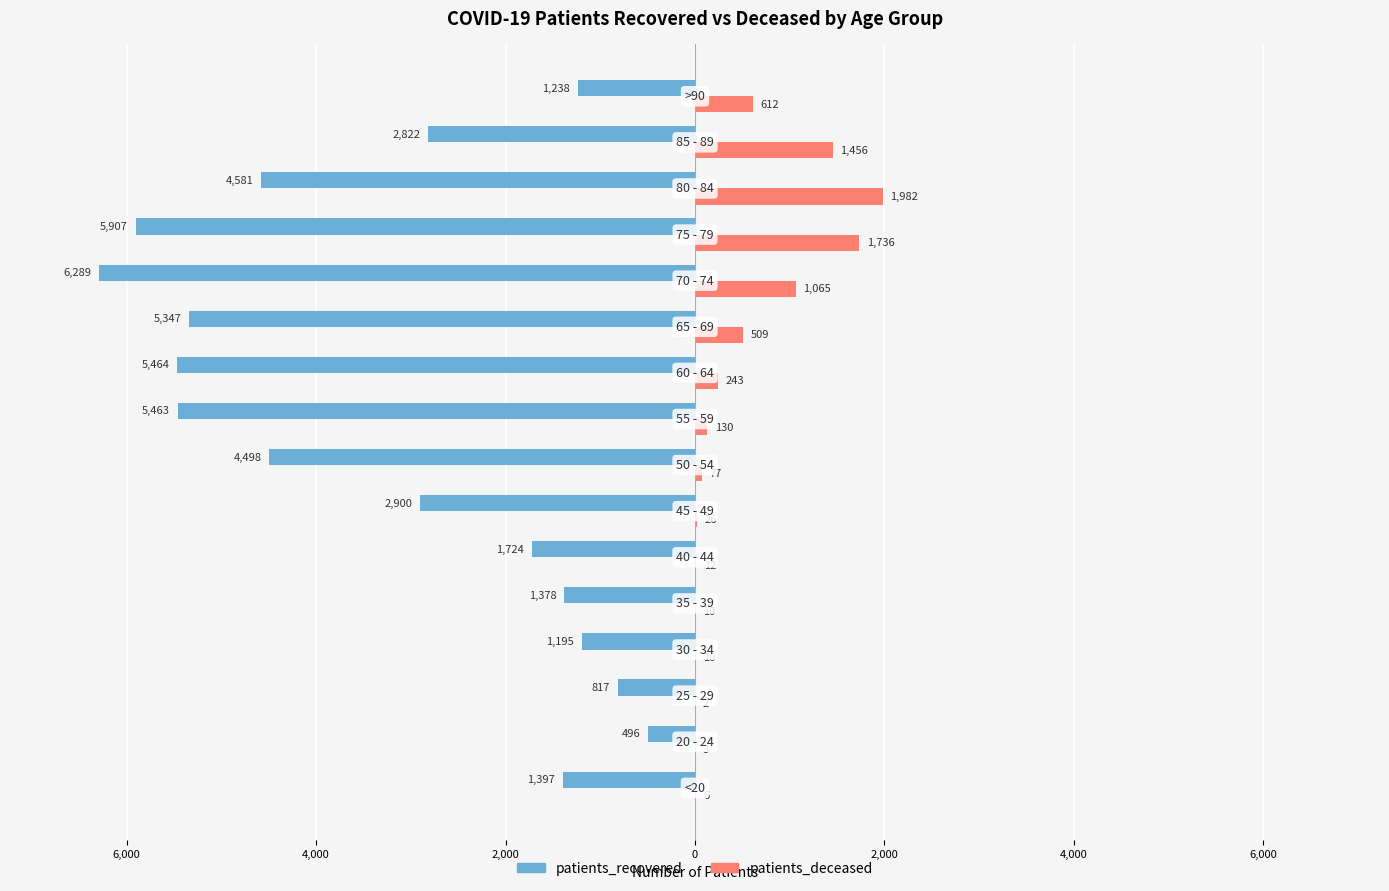

What is the difference between the second highest and second lowest values in the patients_deceased series?

1733